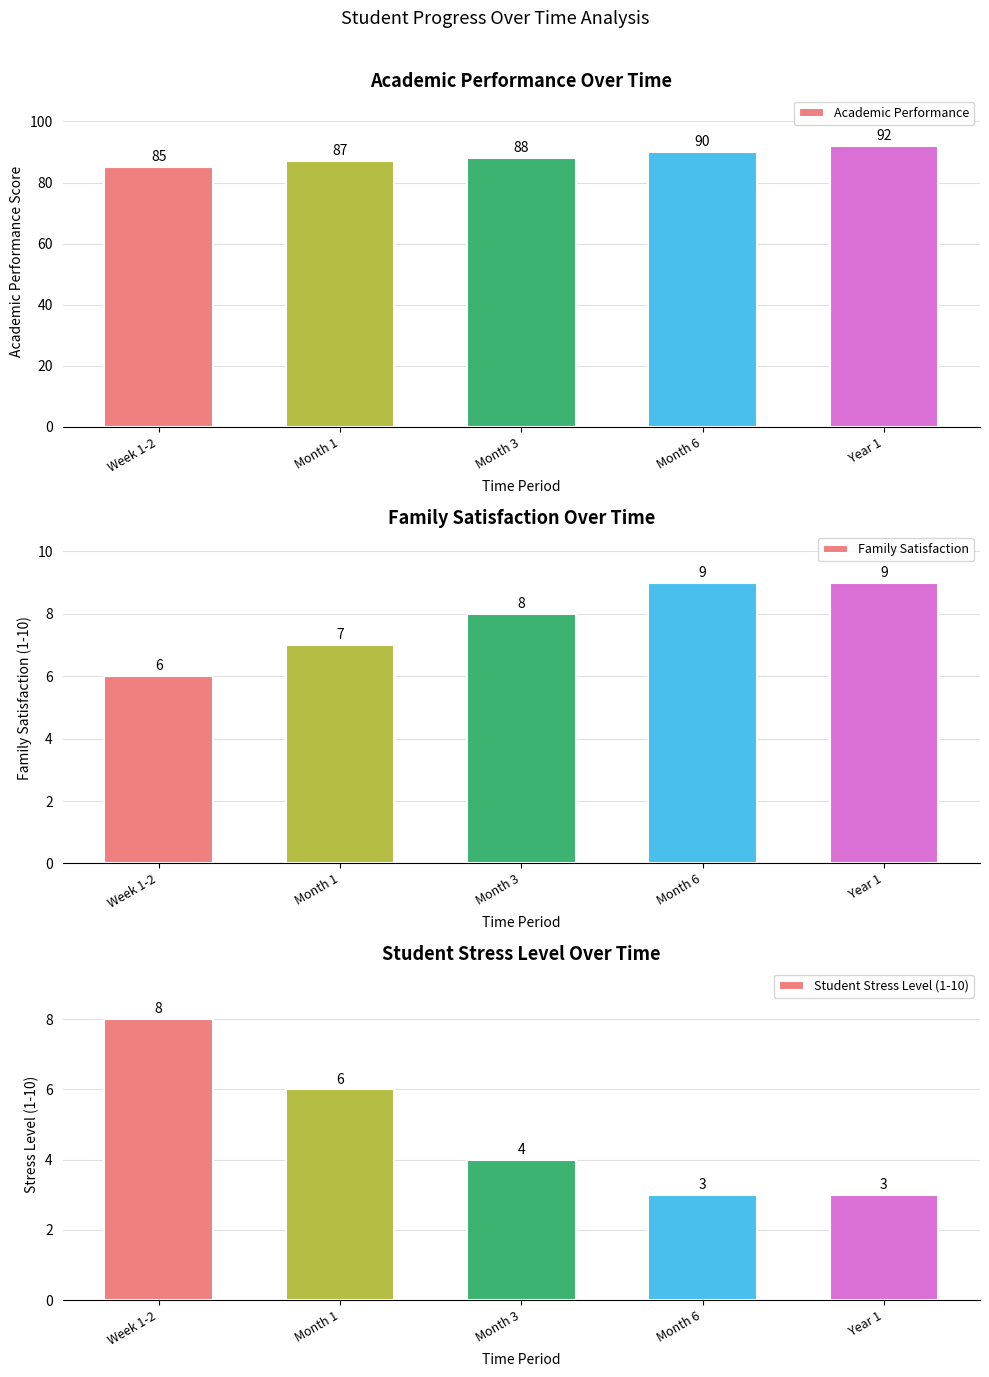

What is the difference between the highest and lowest values at Month 1?

81